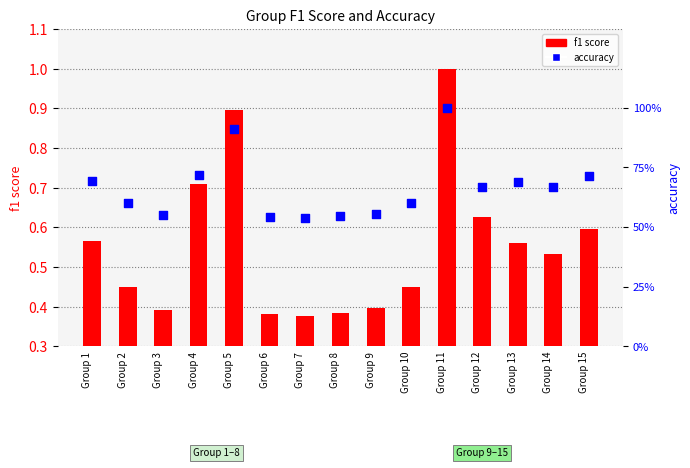

Which series reaches the maximum Y coordinate?

f1 score